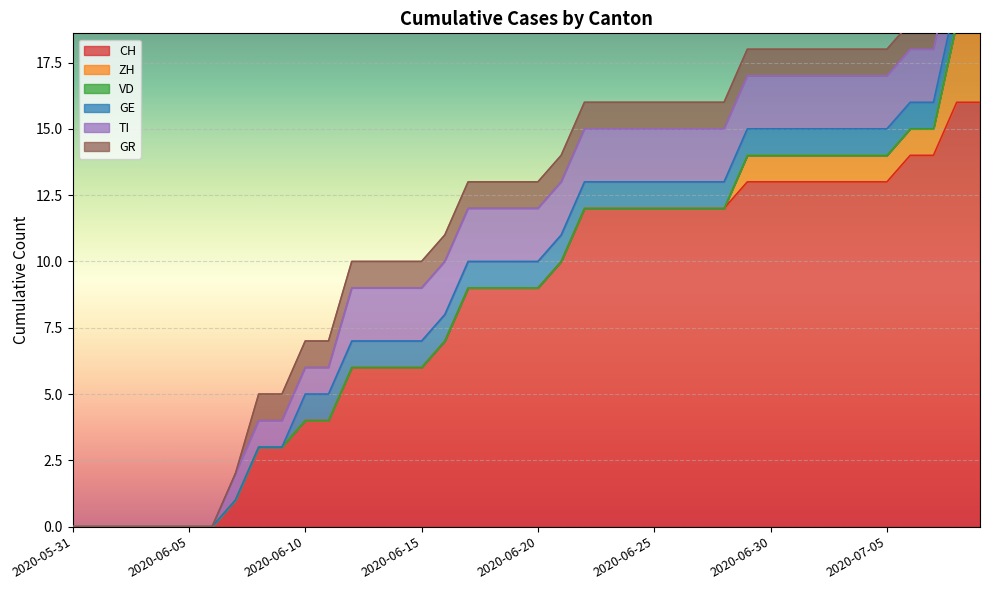

How many values in TI are above zero?

33